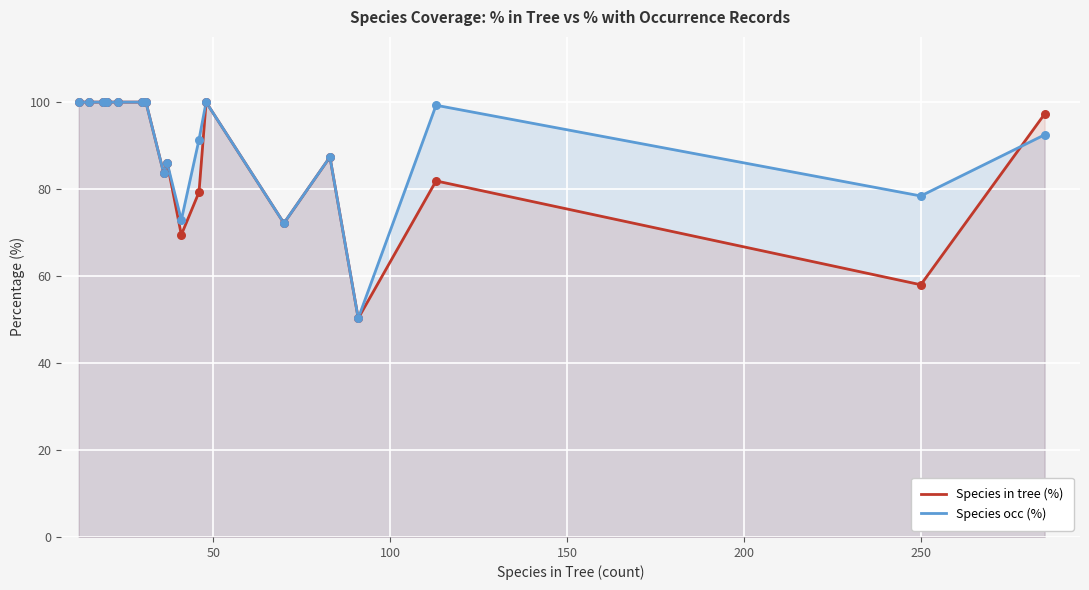

Which series has the largest total across all categories?

Species occ (%)